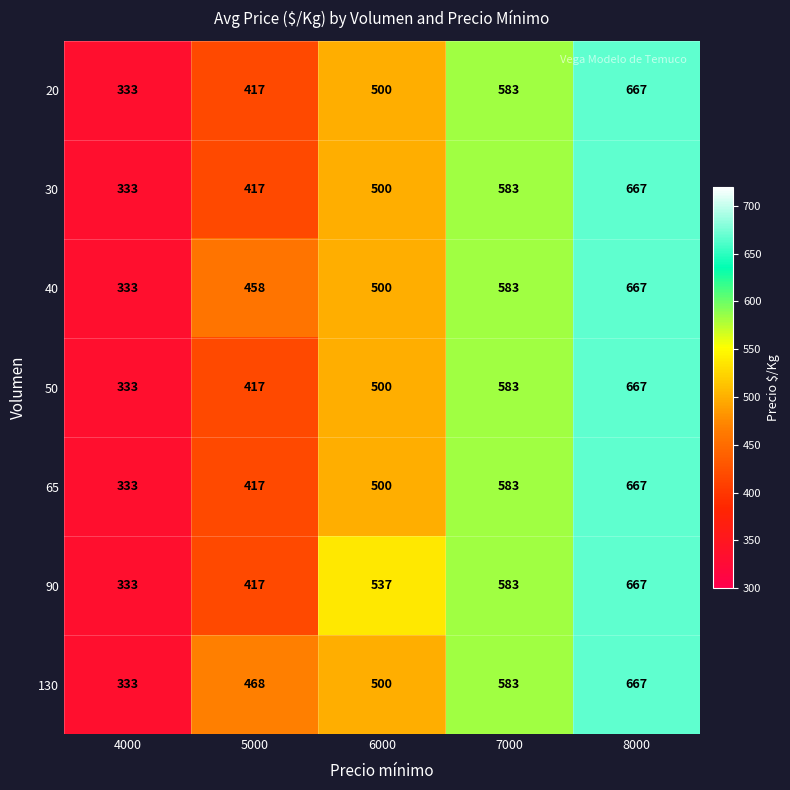

What is the greatest value displayed?

667